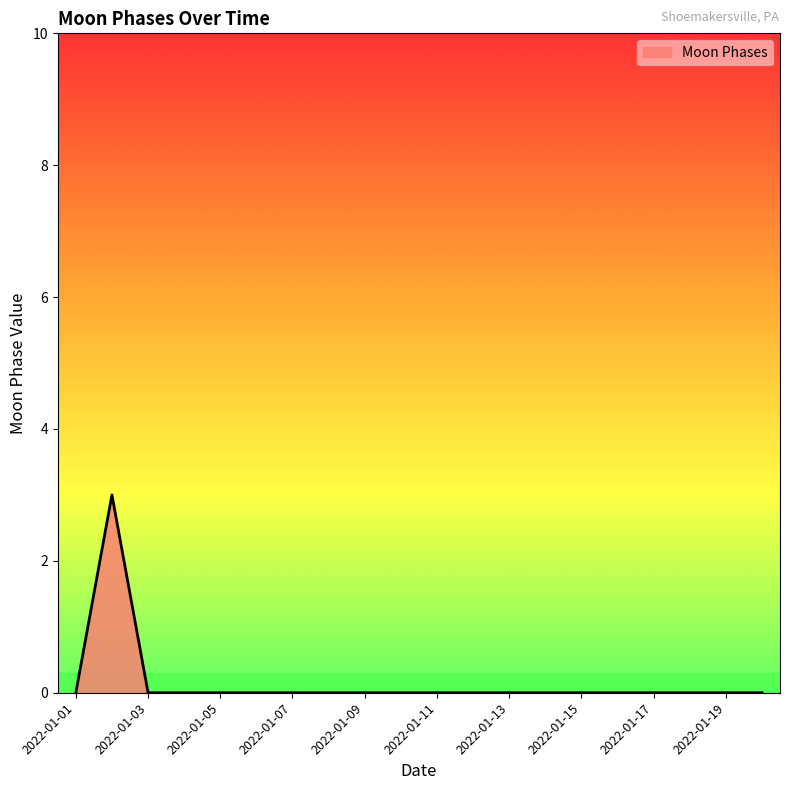

What is the maximum value shown in the chart?

3